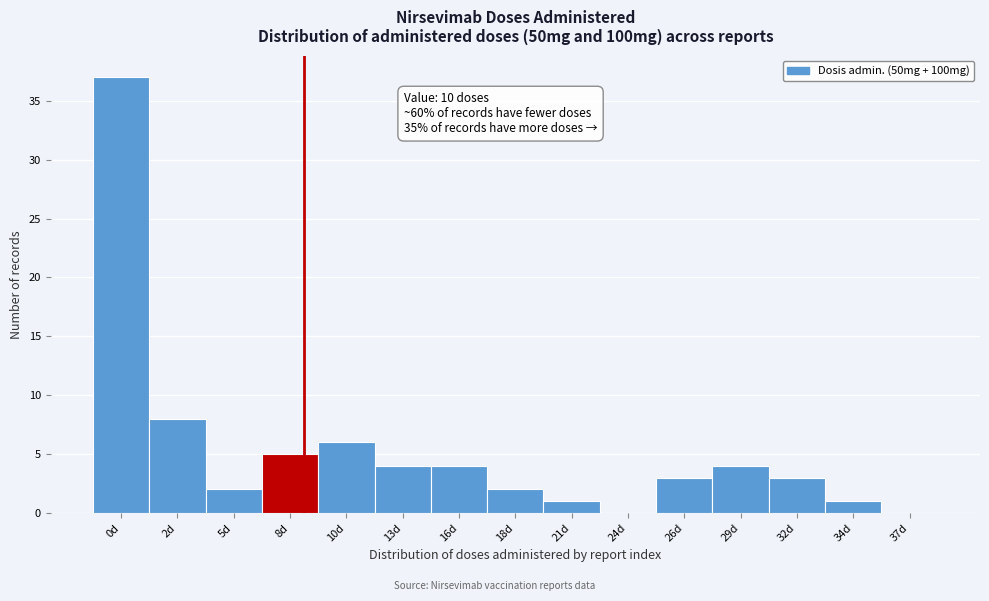

Reading right to left, extract all data points from this chart.

37d=0	34d=1	32d=3	29d=4	26d=3	24d=0	21d=1	18d=2	16d=4	13d=4	10d=6	8d=5	5d=2	2d=8	0d=37